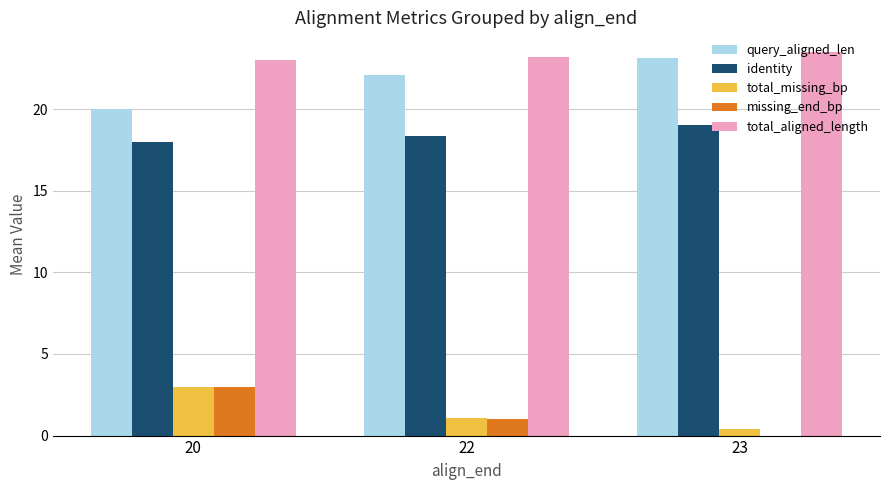

The missing_end_bp series shows 0.2 at 22. True or false?

False